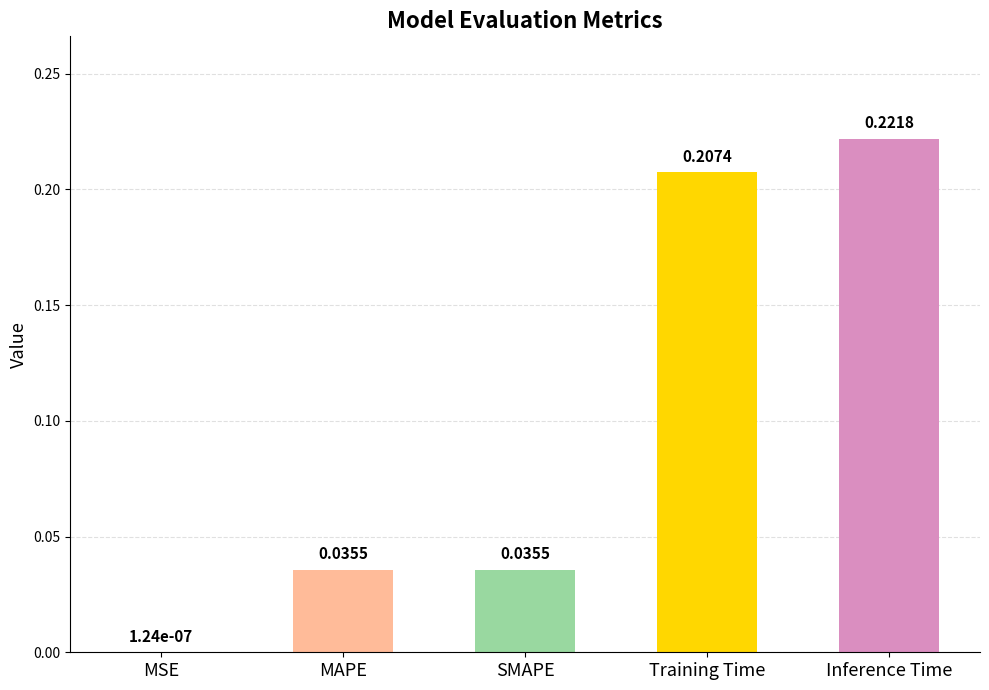

What is the sum of all values?

0.5